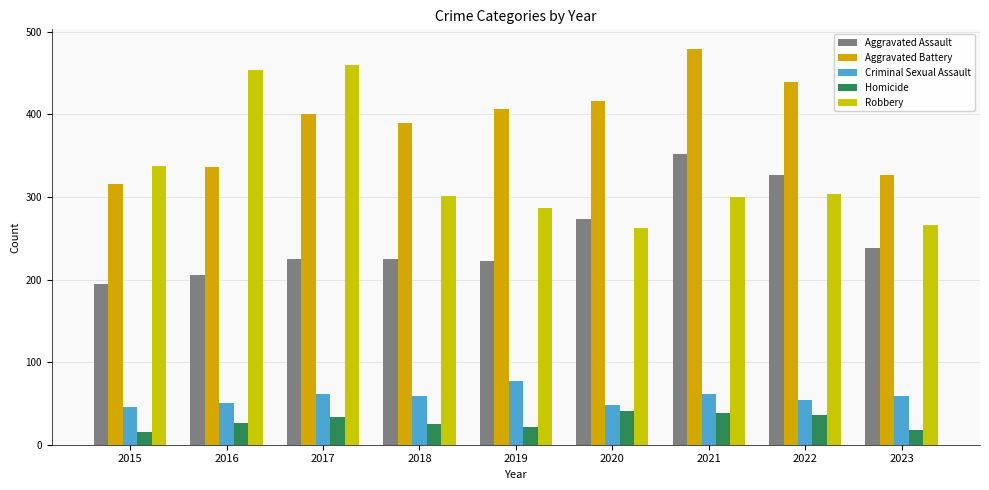

At which label does Criminal Sexual Assault first exceed 59?

2017